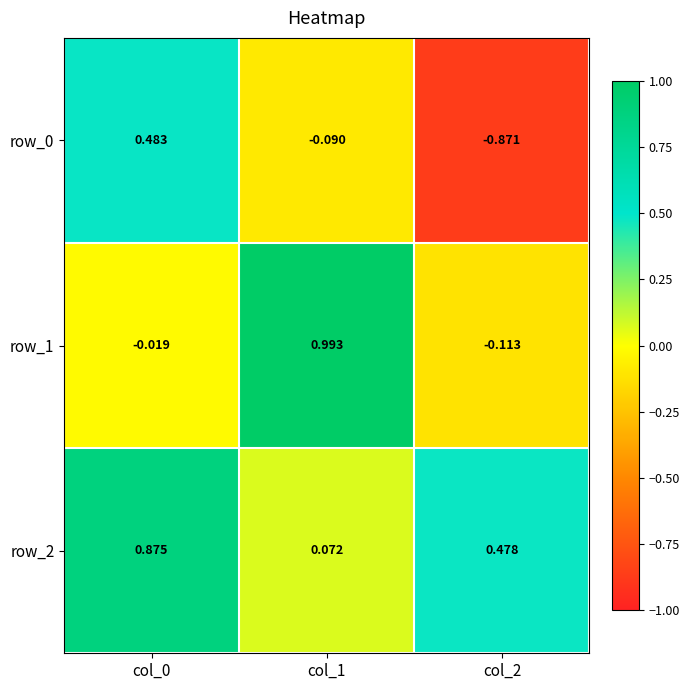

Is the value of row_1 at col_1 greater than the value of row_0 at col_1?

Yes